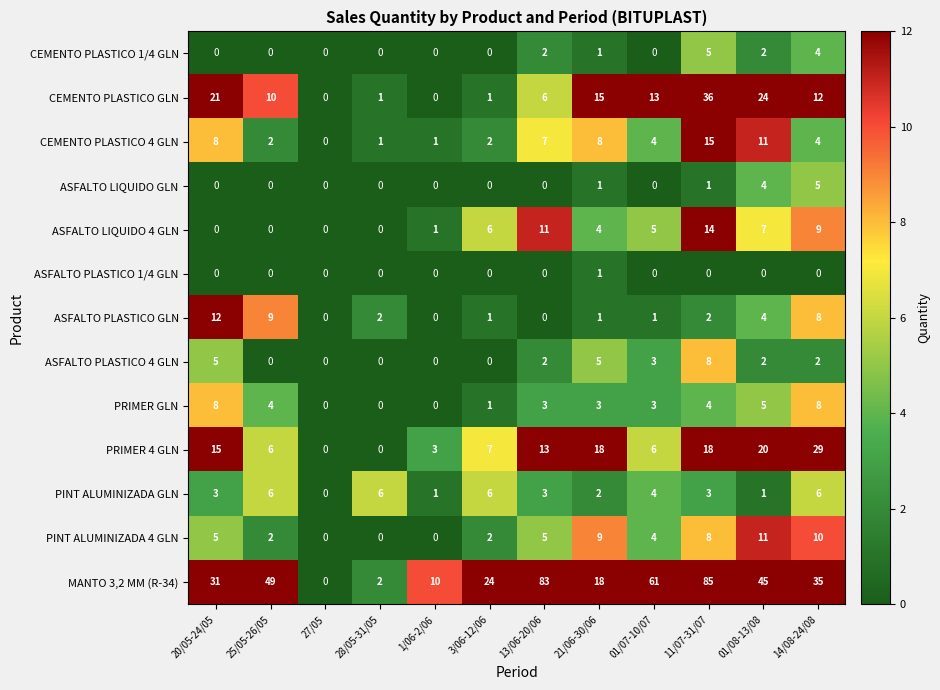

What is the difference between the maximum and minimum values in the CEMENTO PLASTICO 1/4 GLN series?

5